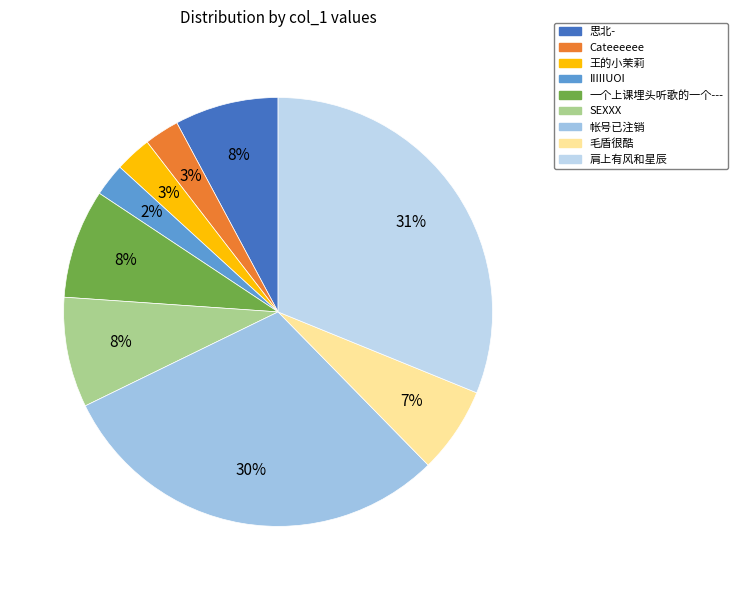

To the nearest percent, what percentage of the pie is 帐号已注销?

30%